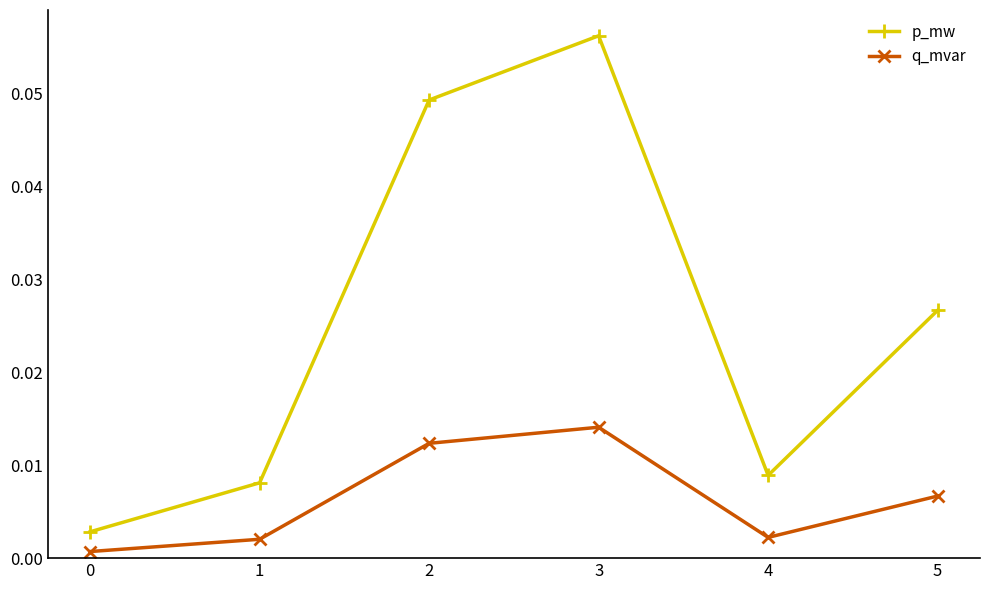

List the series in order of their peak value, lowest first.

q_mvar, p_mw